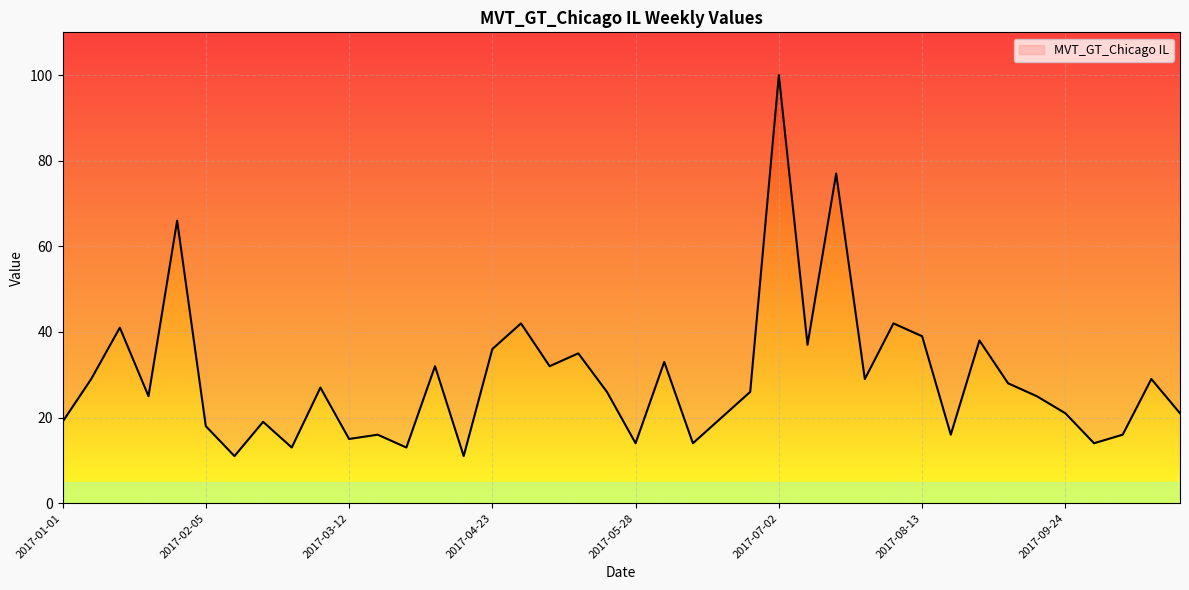

What is the maximum value shown in the chart?

100